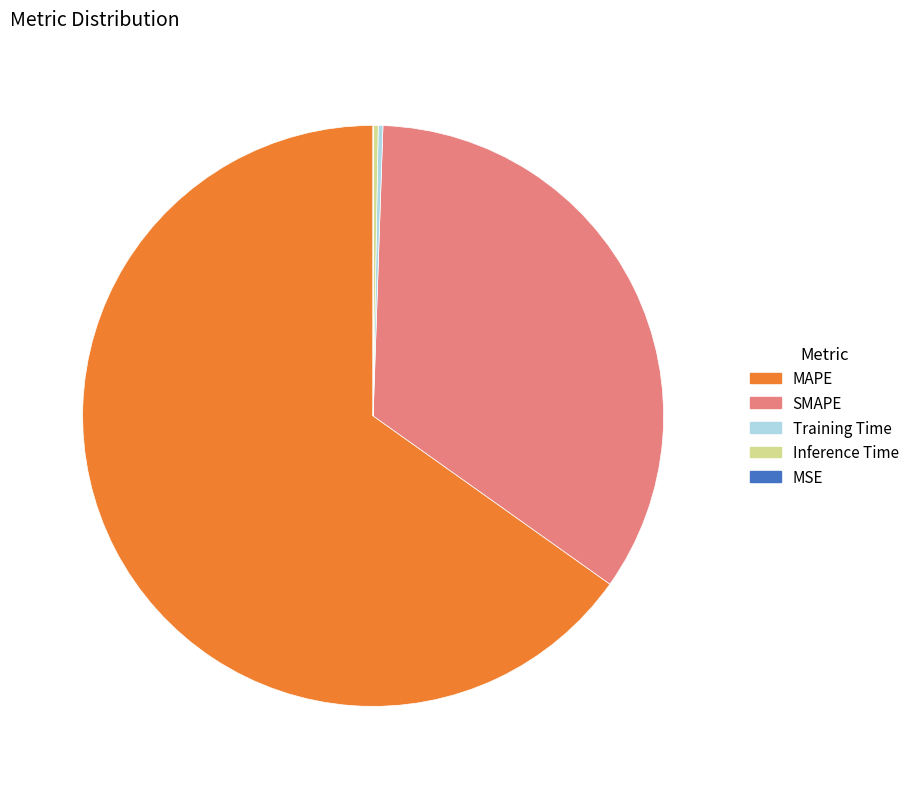

Which category has the biggest portion of the pie?

MAPE